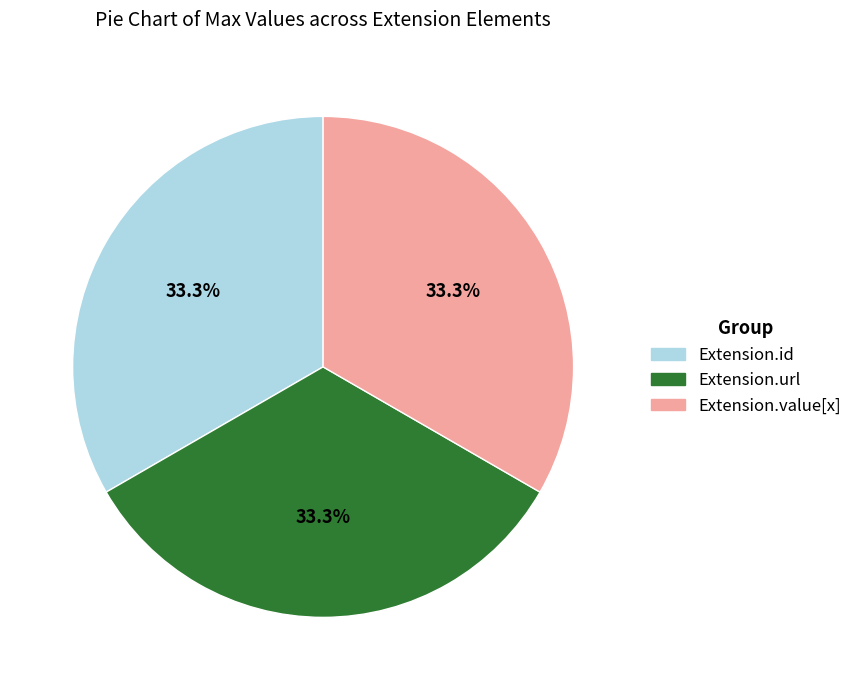

Is there a majority slice in this chart?

No